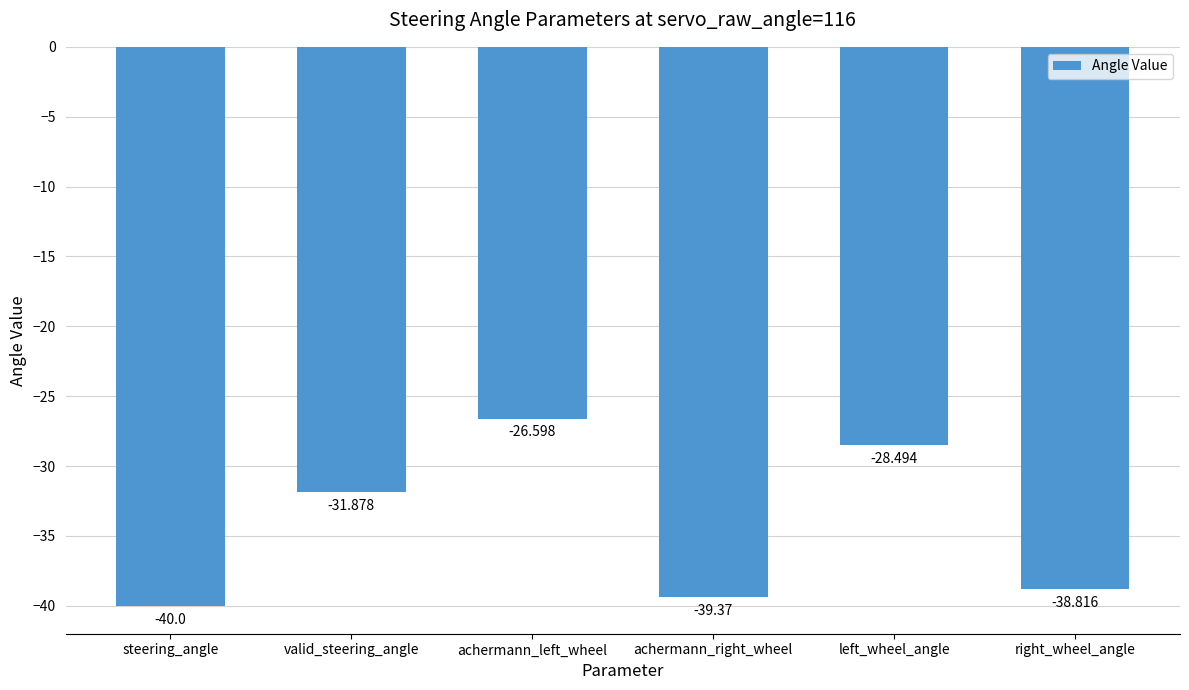

At which label does the data first exceed -31?

achermann_left_wheel